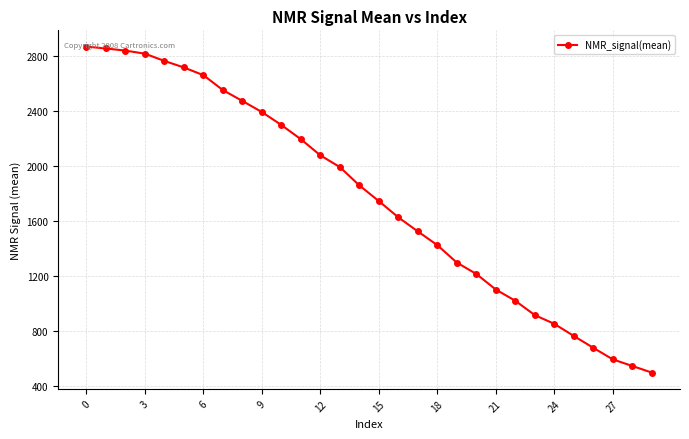

What is the value of the 19th point from the left?

1424.8